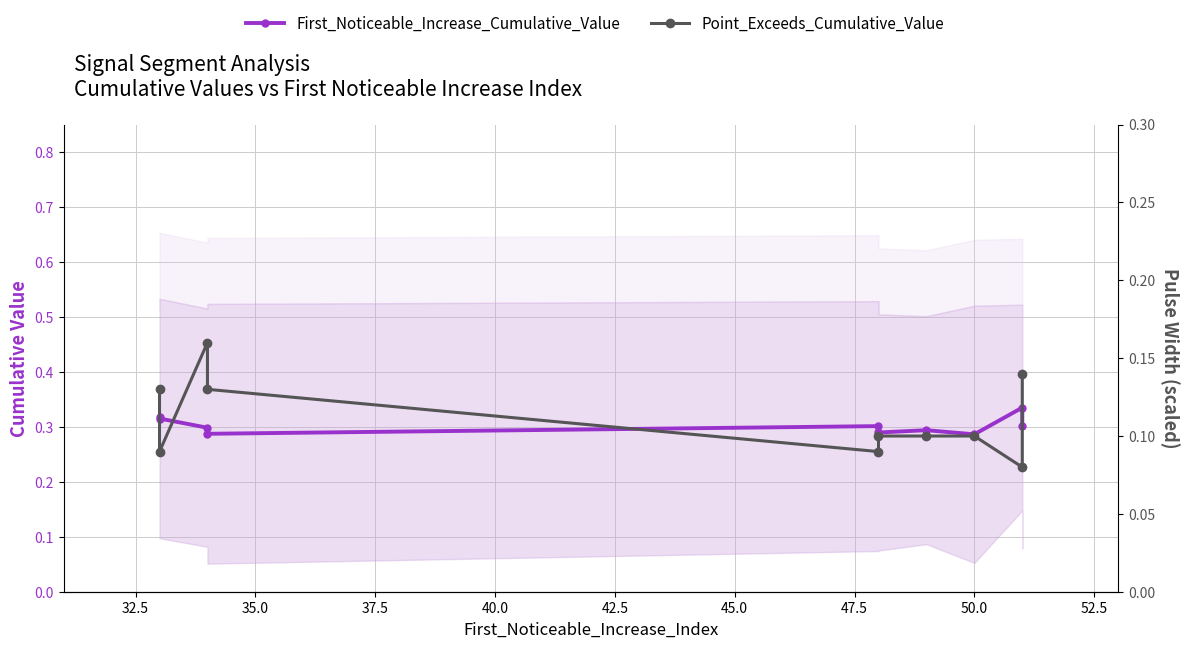

List the series in order of their peak value, highest first.

First_Noticeable_Increase_Cumulative_Value, Point_Exceeds_Cumulative_Value